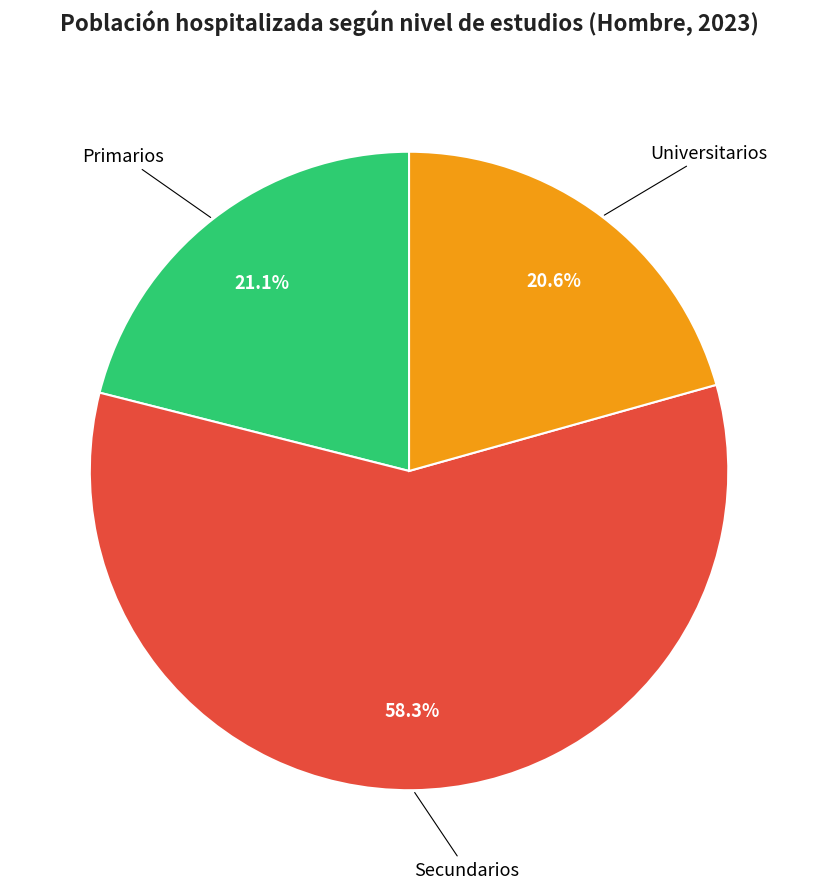

How many slices are in this pie chart?

3